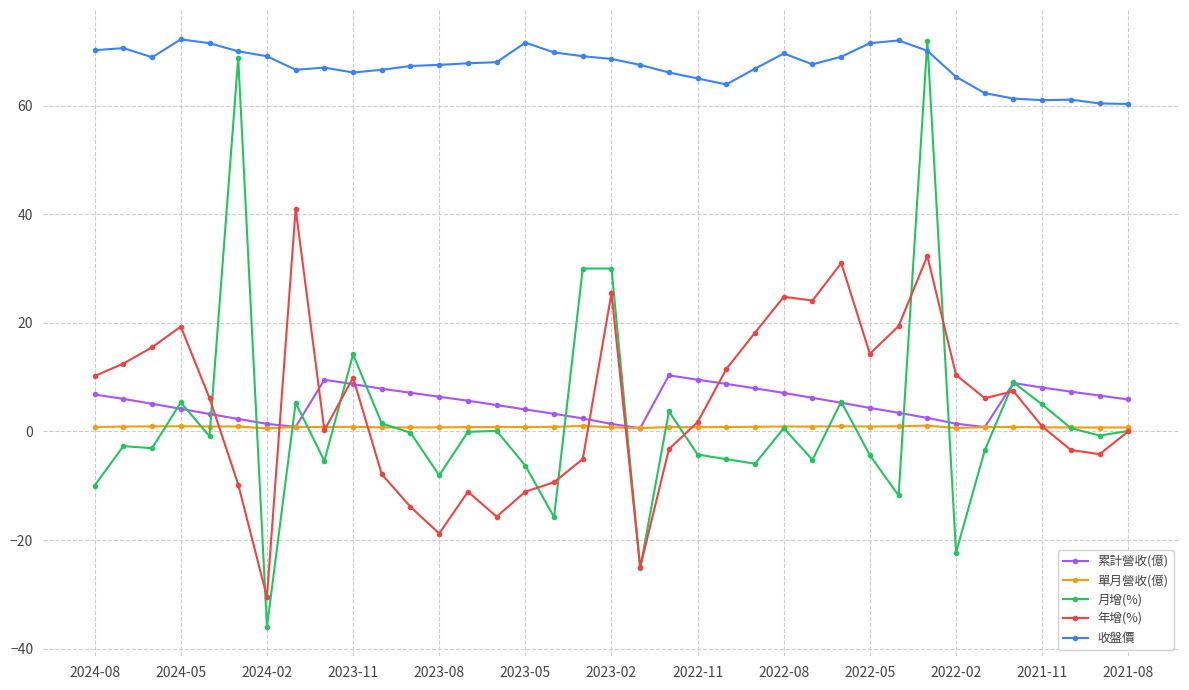

Which series has the widest spread of values?

月增(%)